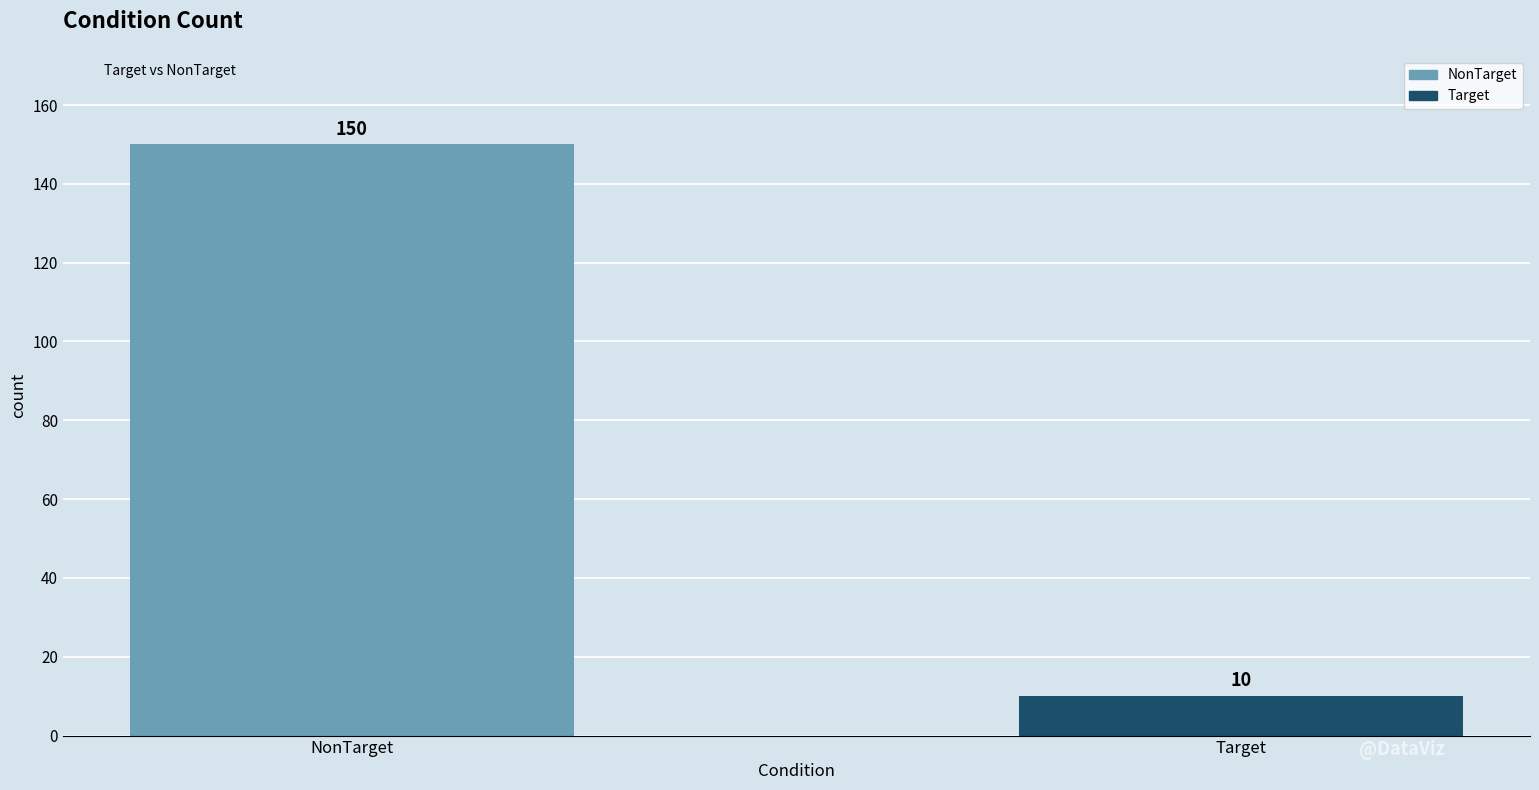

What is the change in value from NonTarget to Target?

-140